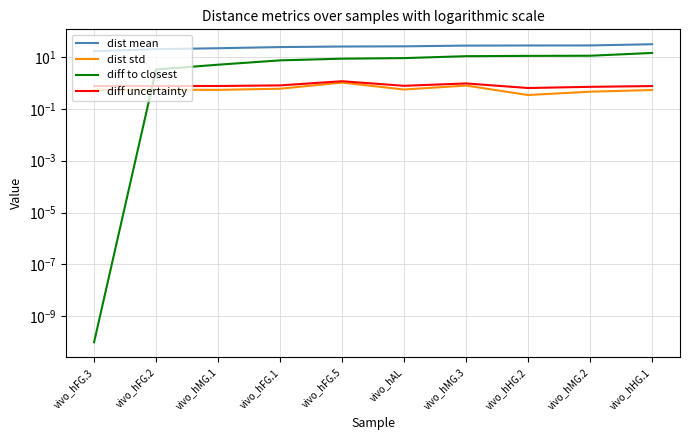

How many data points in diff to closest are less than 9?

5